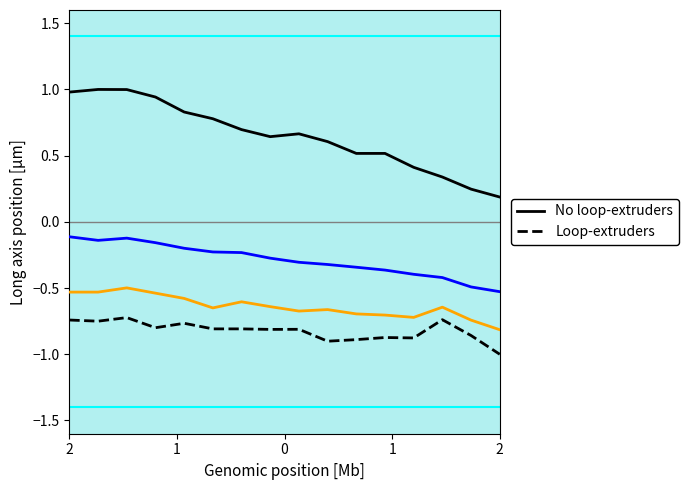

Count the number of data series in this chart.

4